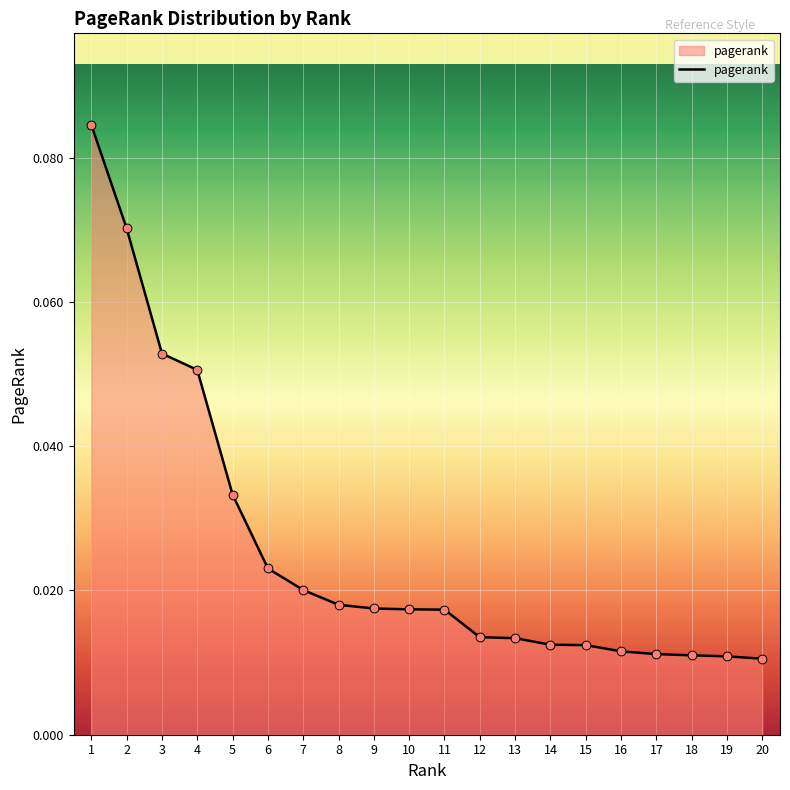

Between 20 and 3, which is larger?

3